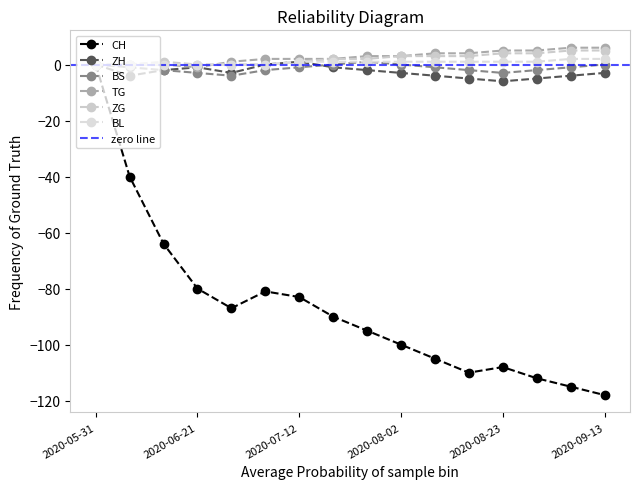

Which category has the lowest value across all series?

2020-09-13